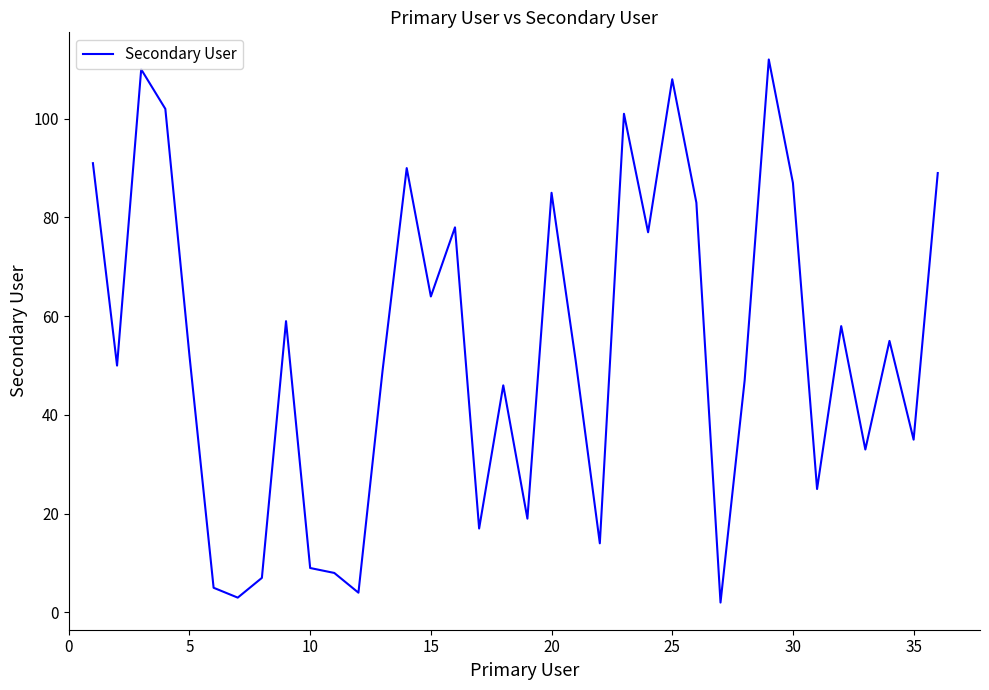

The value at 15 is 64. True or false?

True